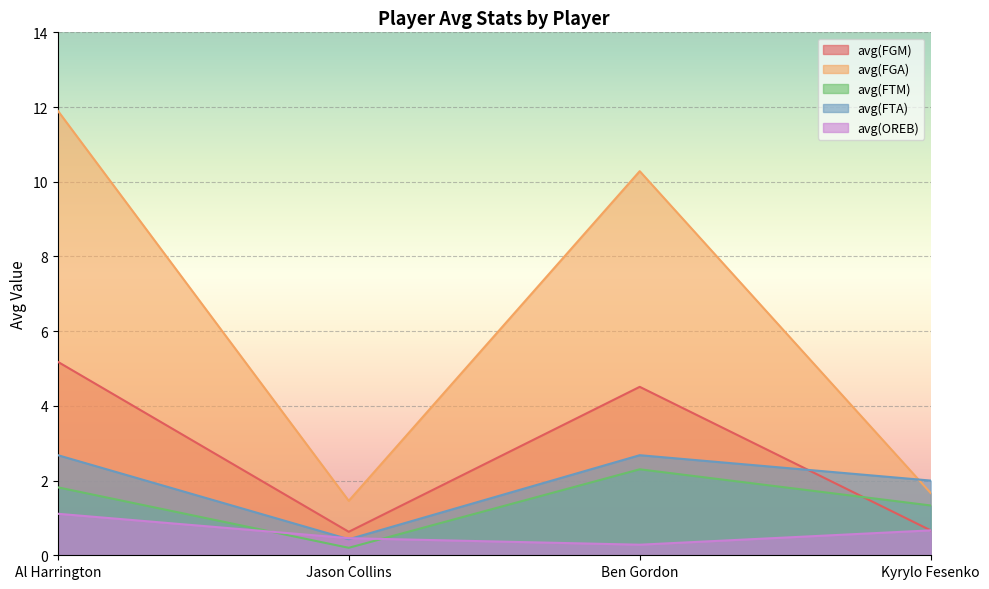

Reading left to right, list all the values displayed in this chart.

avg(FGM): Al Harrington=5.2	Jason Collins=0.6	Ben Gordon=4.5	Kyrylo Fesenko=0.7
avg(FGA): Al Harrington=11.9	Jason Collins=1.5	Ben Gordon=10.3	Kyrylo Fesenko=1.7
avg(FTM): Al Harrington=1.8	Jason Collins=0.2	Ben Gordon=2.3	Kyrylo Fesenko=1.3
avg(FTA): Al Harrington=2.7	Jason Collins=0.4	Ben Gordon=2.7	Kyrylo Fesenko=2.0
avg(OREB): Al Harrington=1.1	Jason Collins=0.5	Ben Gordon=0.3	Kyrylo Fesenko=0.7